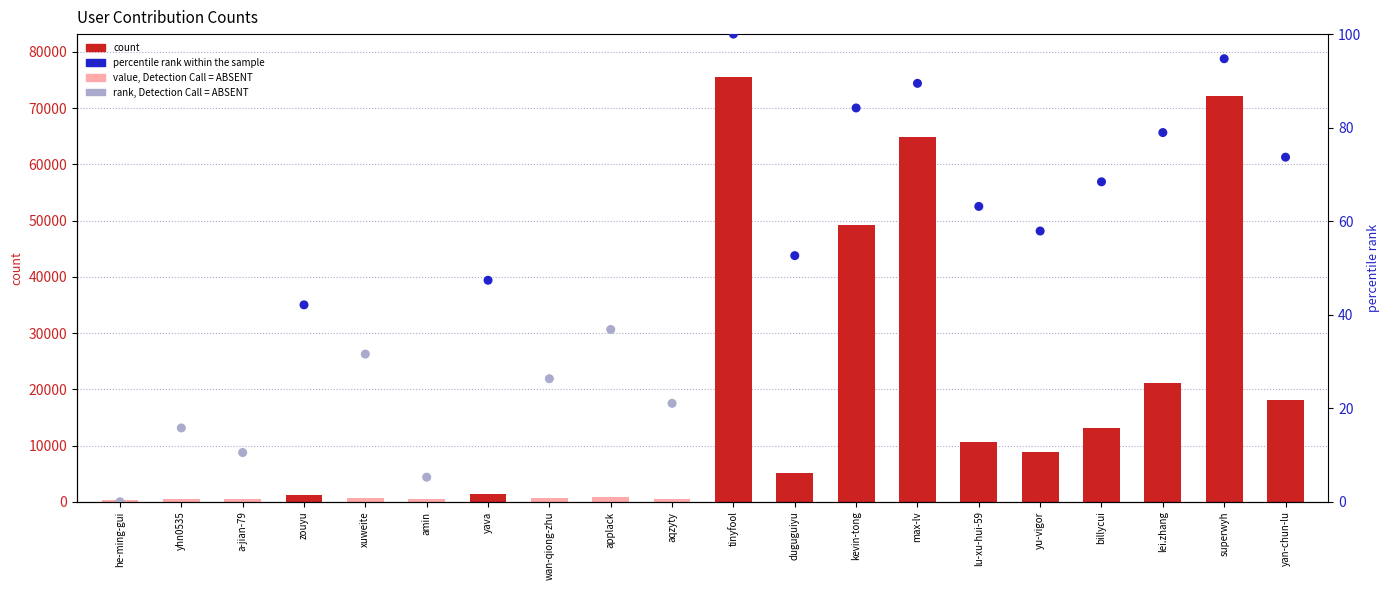

Which series has the largest Y range (max minus min)?

col_1